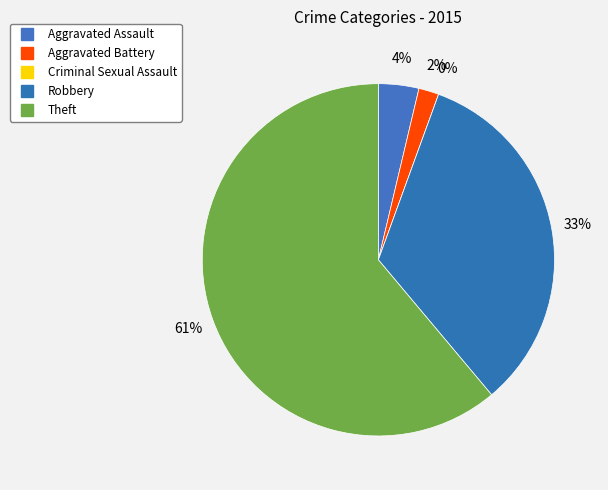

How many segments does this pie chart have?

5